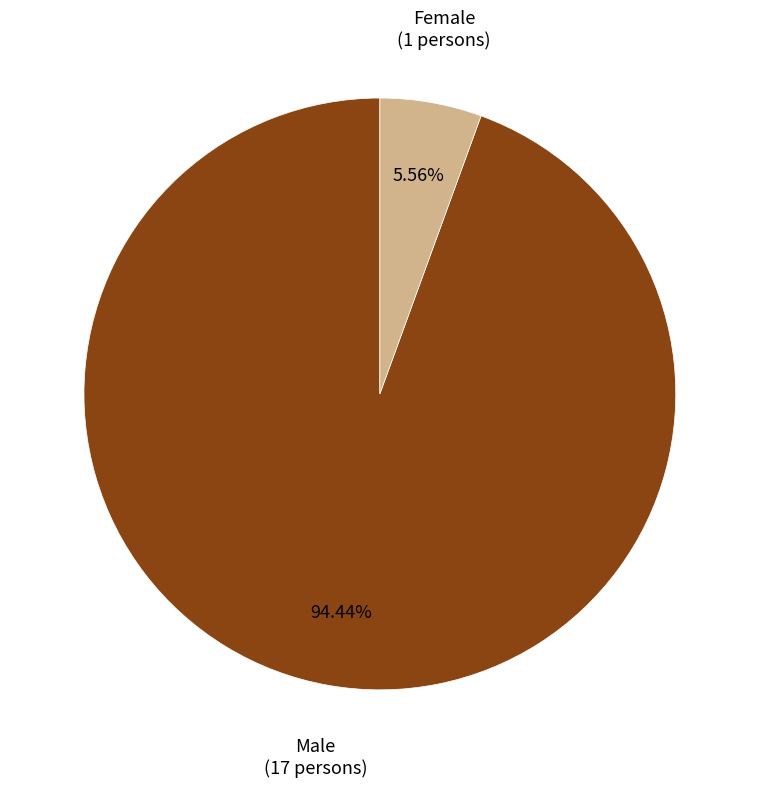

What portion of the pie excludes Male?

5.6%